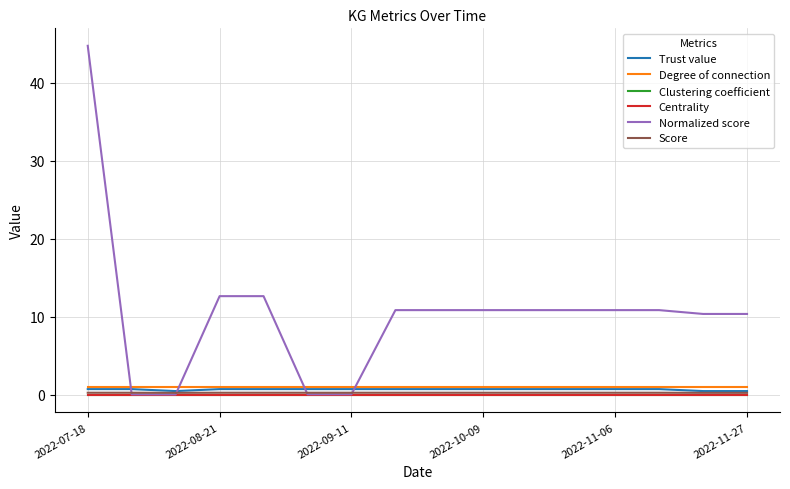

Which series has the largest range (max minus min)?

Normalized score